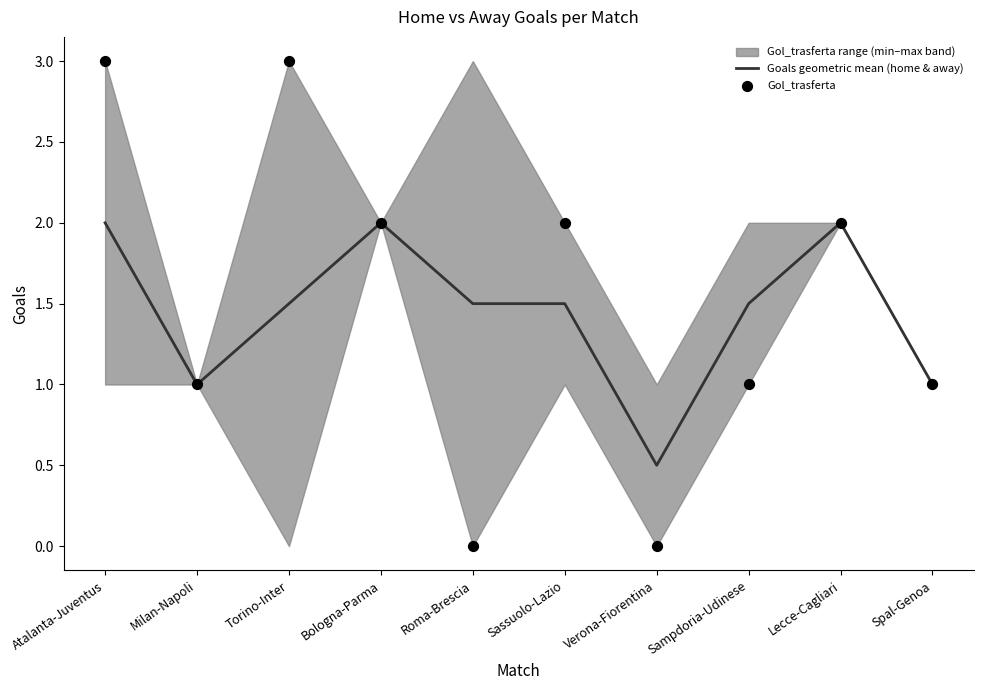

At which category is the sum across all series the highest?

Atalanta-Juventus